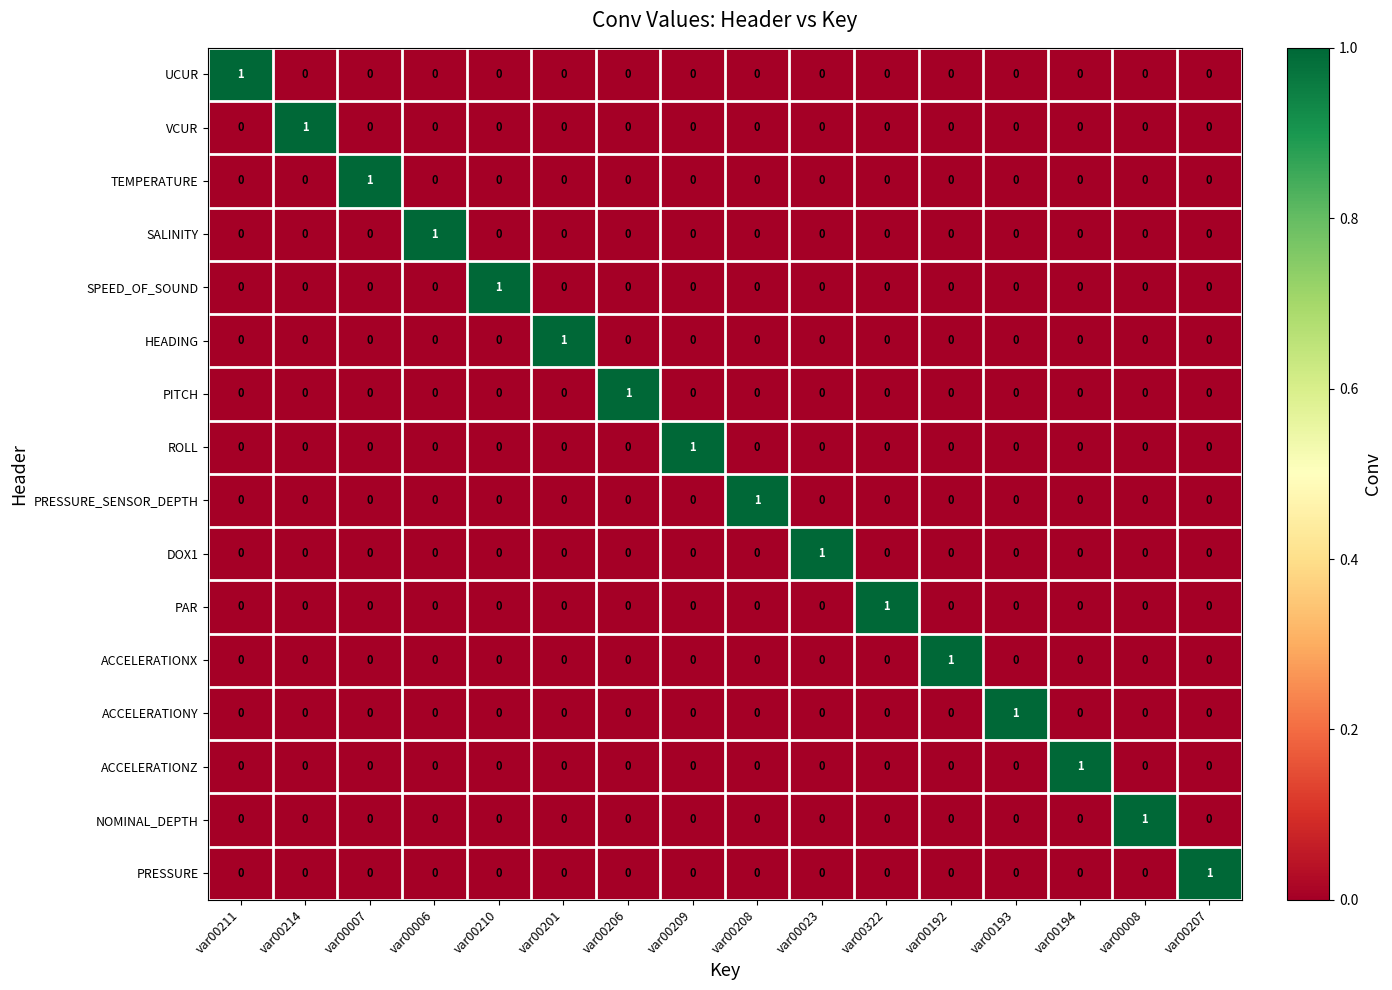

Is it true that PRESSURE_SENSOR_DEPTH equals 0 at var00008?

True